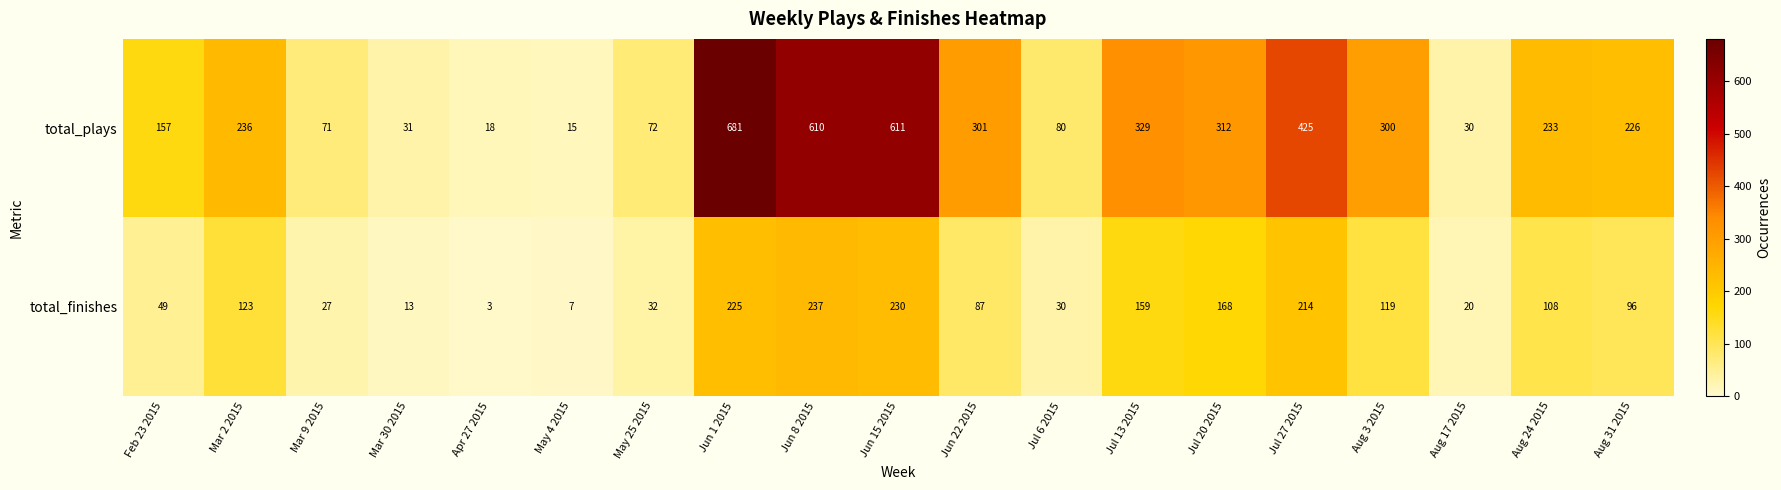

What is the total value across all series at Mar 2 2015?

359